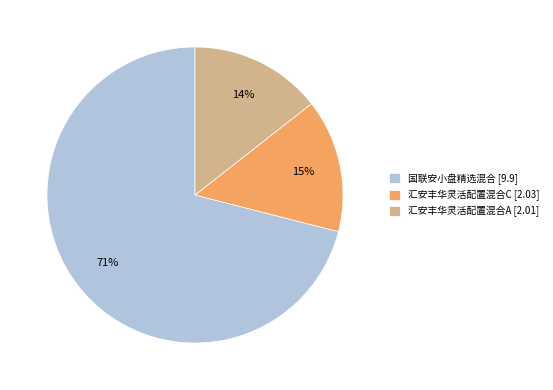

Which category has the biggest portion of the pie?

国联安小盘精选混合